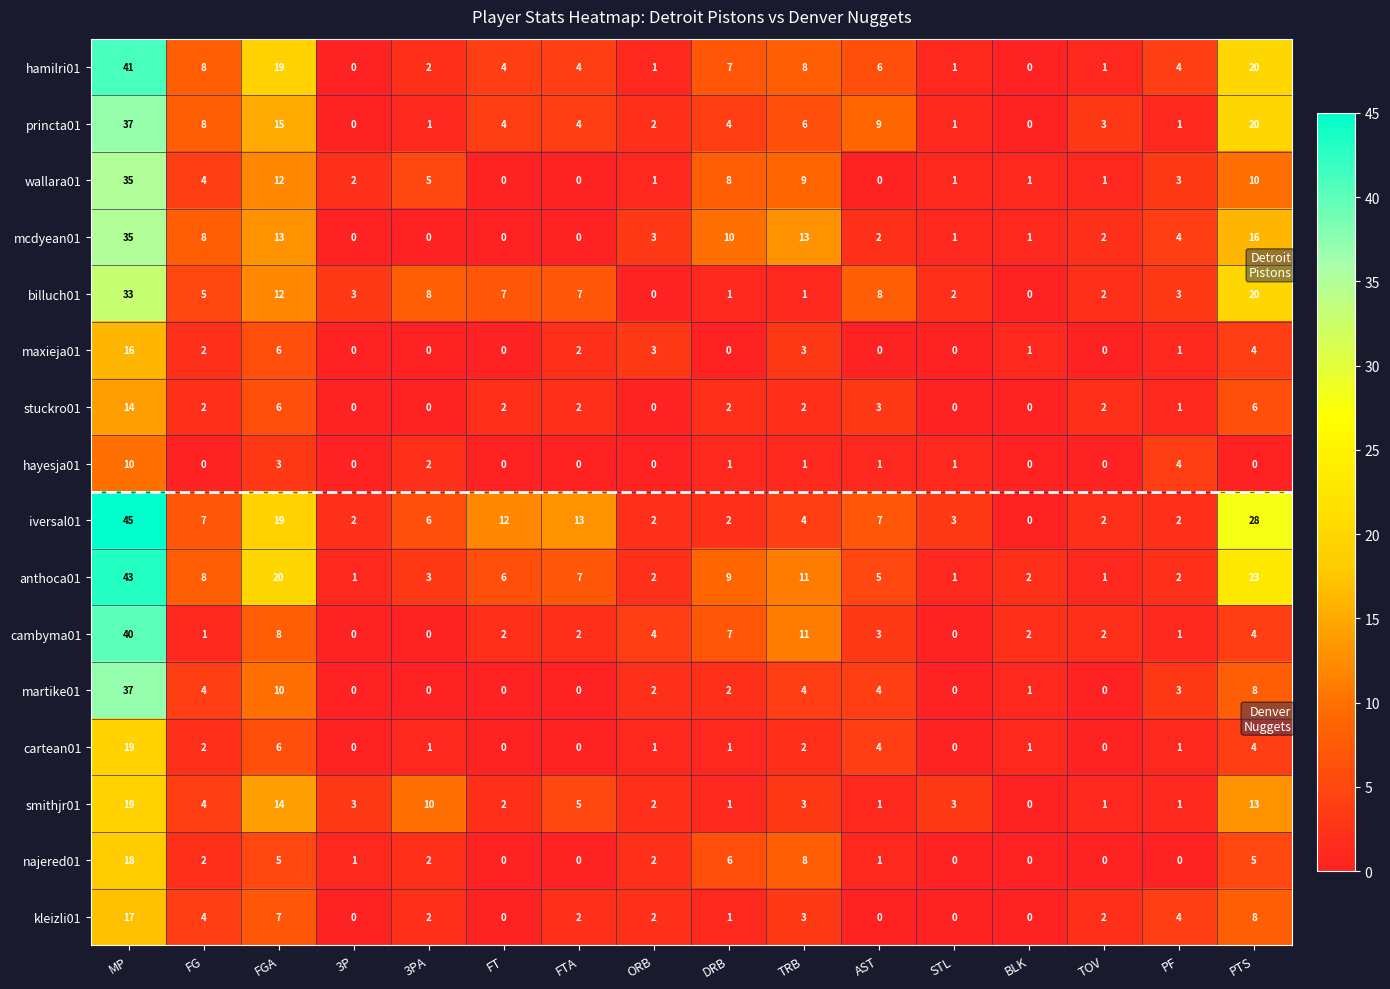

How many data points does each series have?

16